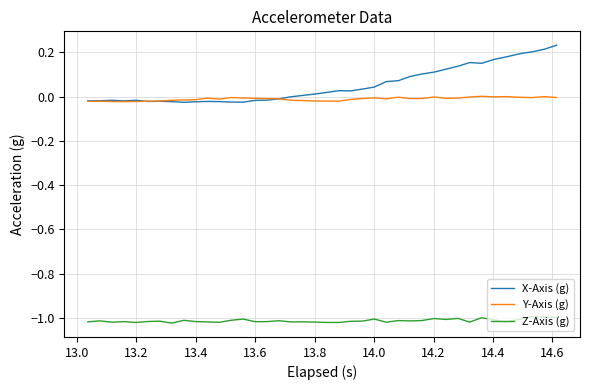

How many series are shown in this chart?

3